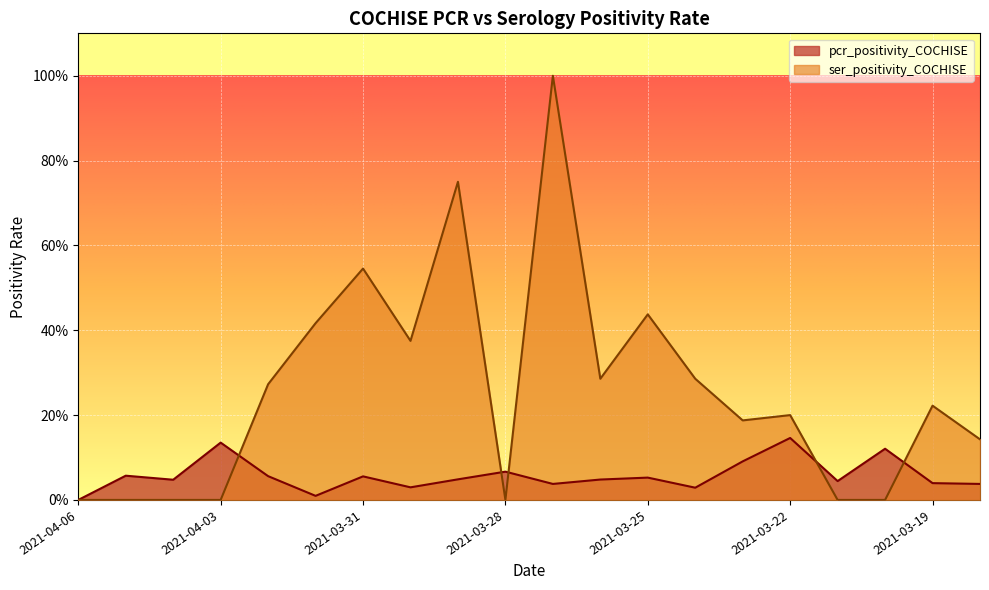

At which category does the chart reach its peak across all series?

2021-03-27